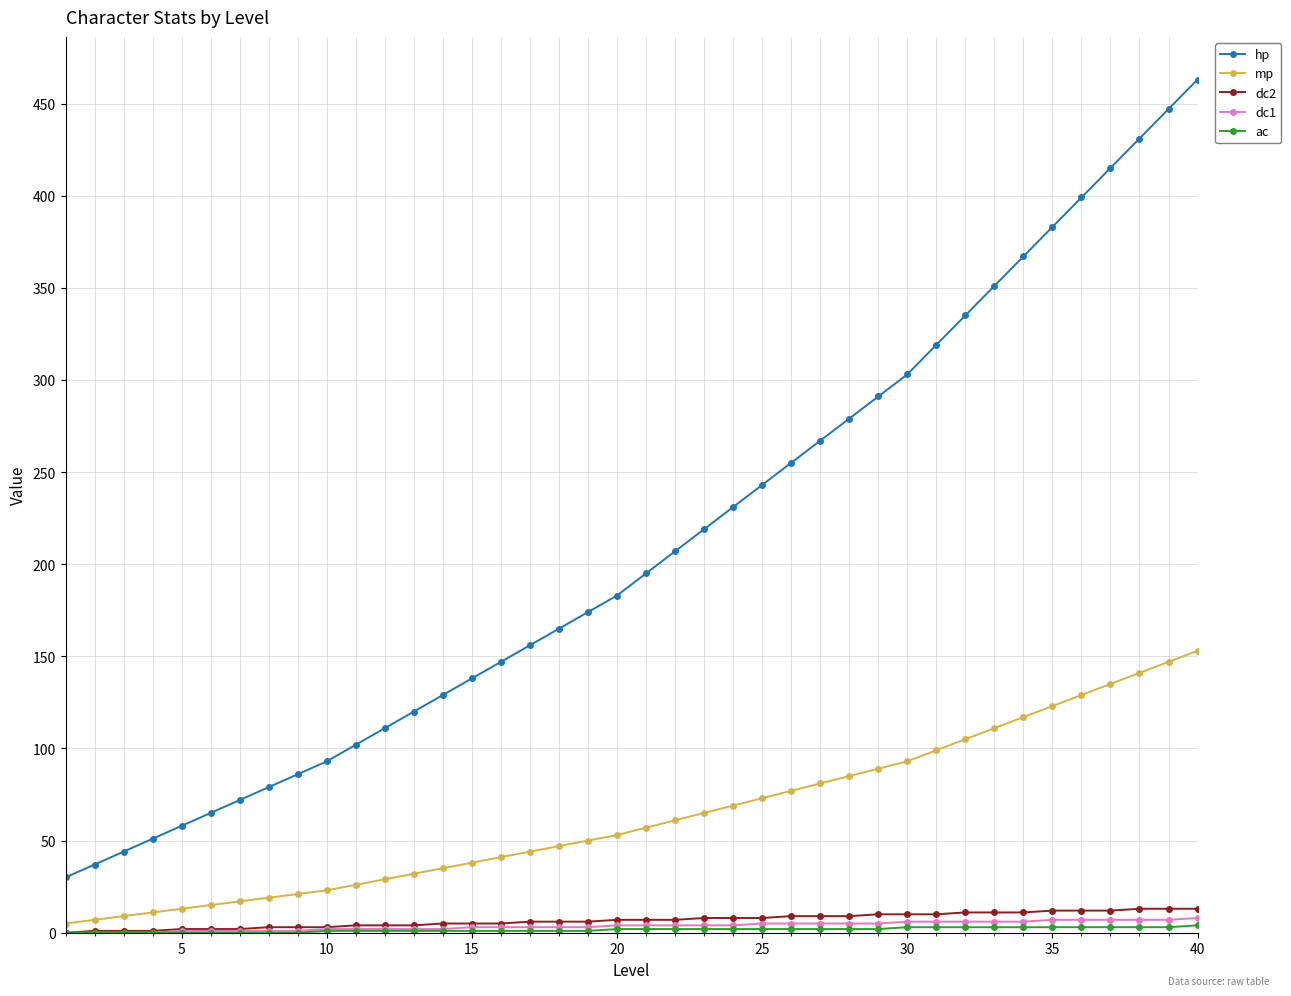

Which series has the widest spread of values?

hp